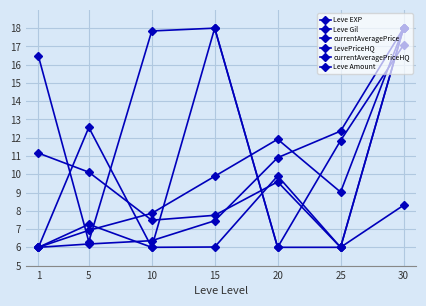

Rank the series by their maximum value, from highest to lowest.

Leve EXP, Leve Gil, currentAveragePrice, LevePriceHQ, currentAveragePriceHQ, Leve Amount